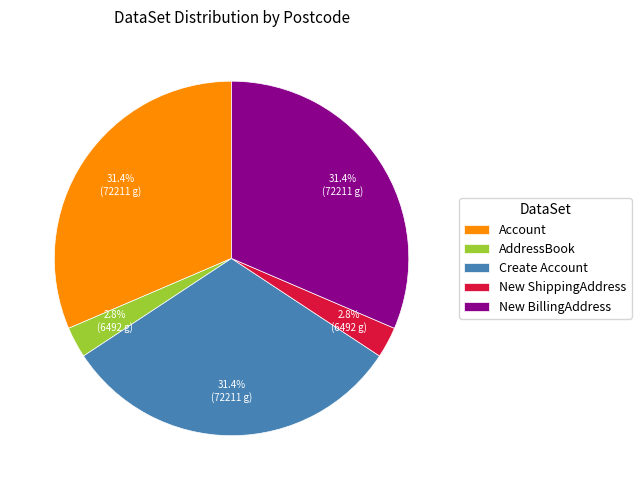

What portion of the pie excludes AddressBook?

97.2%